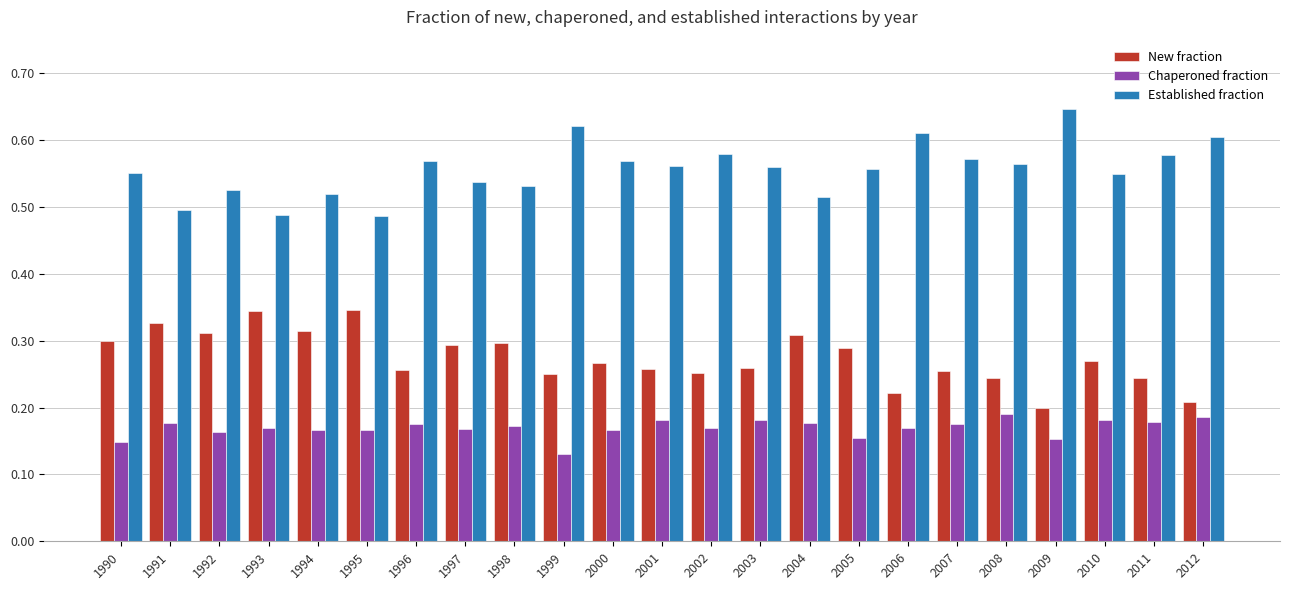

Is the value of Chaperoned fraction at 2000 greater than the value of New fraction at 2010?

No